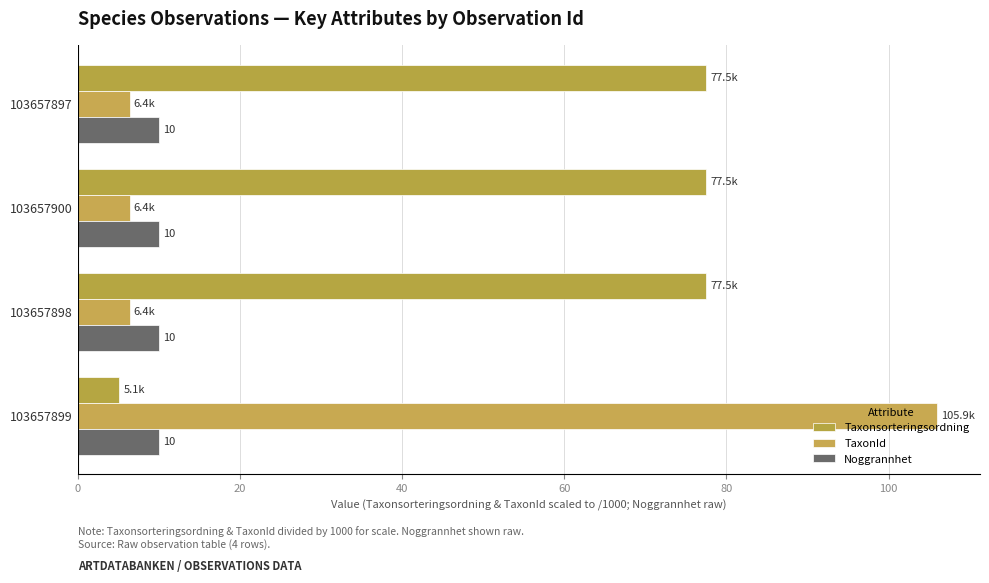

How many series are shown in this chart?

3